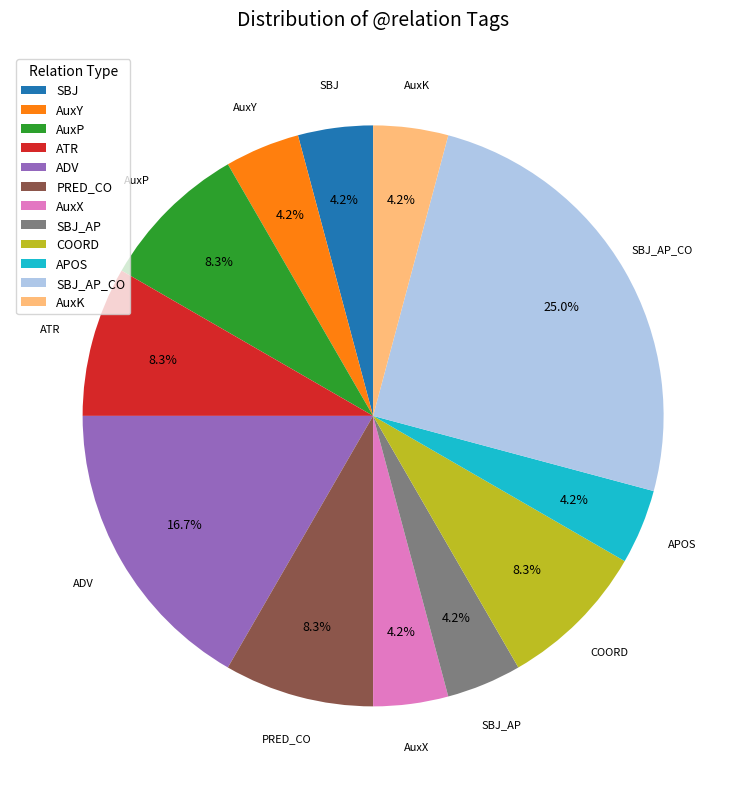

What percentage is NOT represented by SBJ_AP_CO?

75.0%